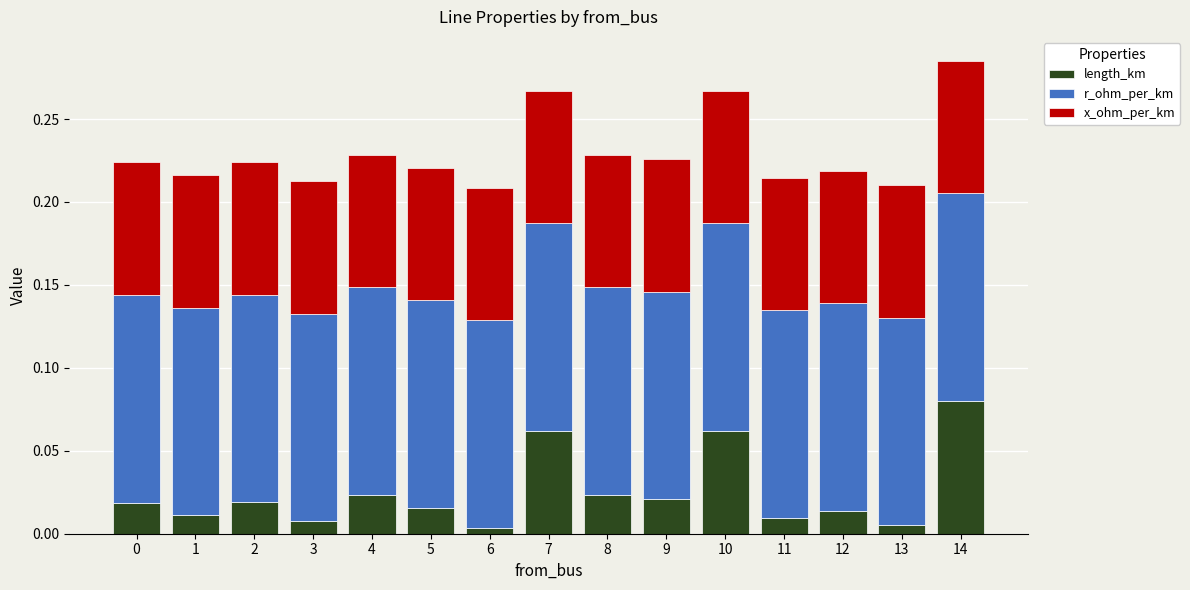

At which label does length_km reach its peak?

14